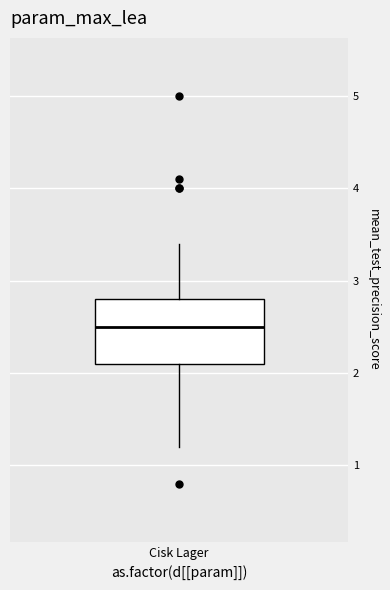

Where is the lower edge of the box for Cisk Lager on the y-axis? The values are not printed on the chart, so give them approximately, as read against the axis.

2.1